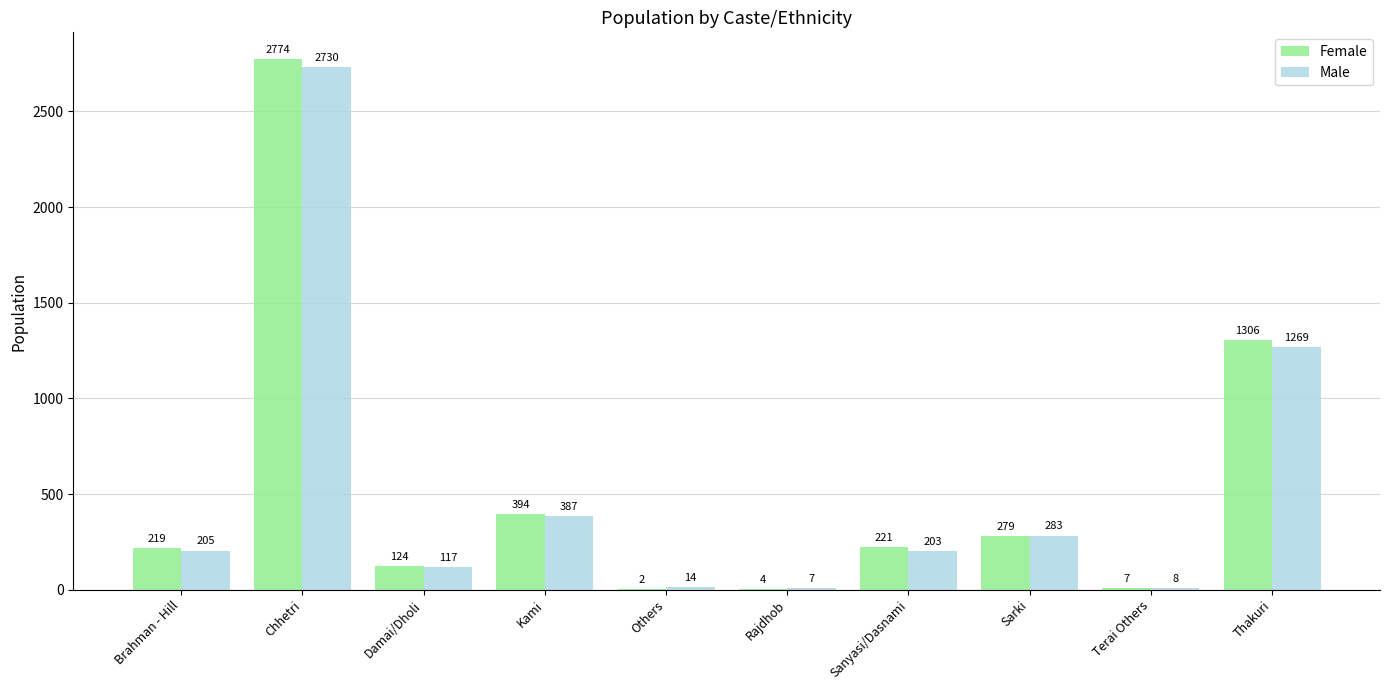

At which category is the sum across all series the highest?

Chhetri